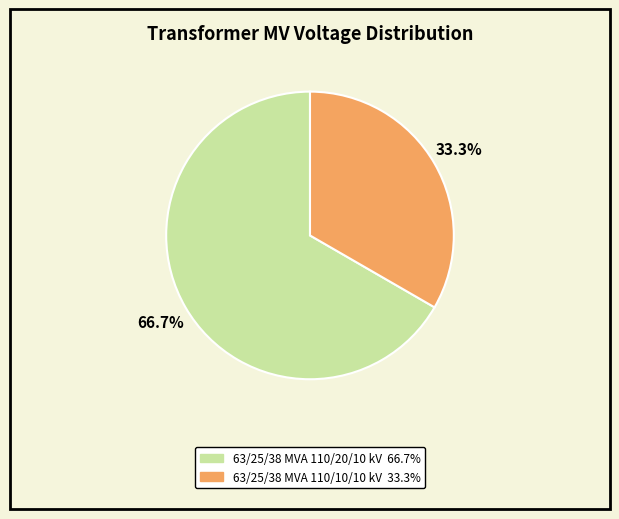

Which category has the smallest portion of the pie?

63/25/38 MVA 110/10/10 kV